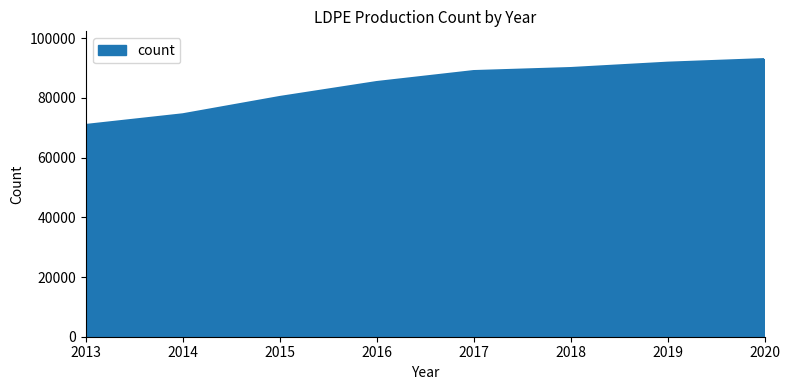

Rank the categories by value from highest to lowest.

2020, 2019, 2018, 2017, 2016, 2015, 2014, 2013